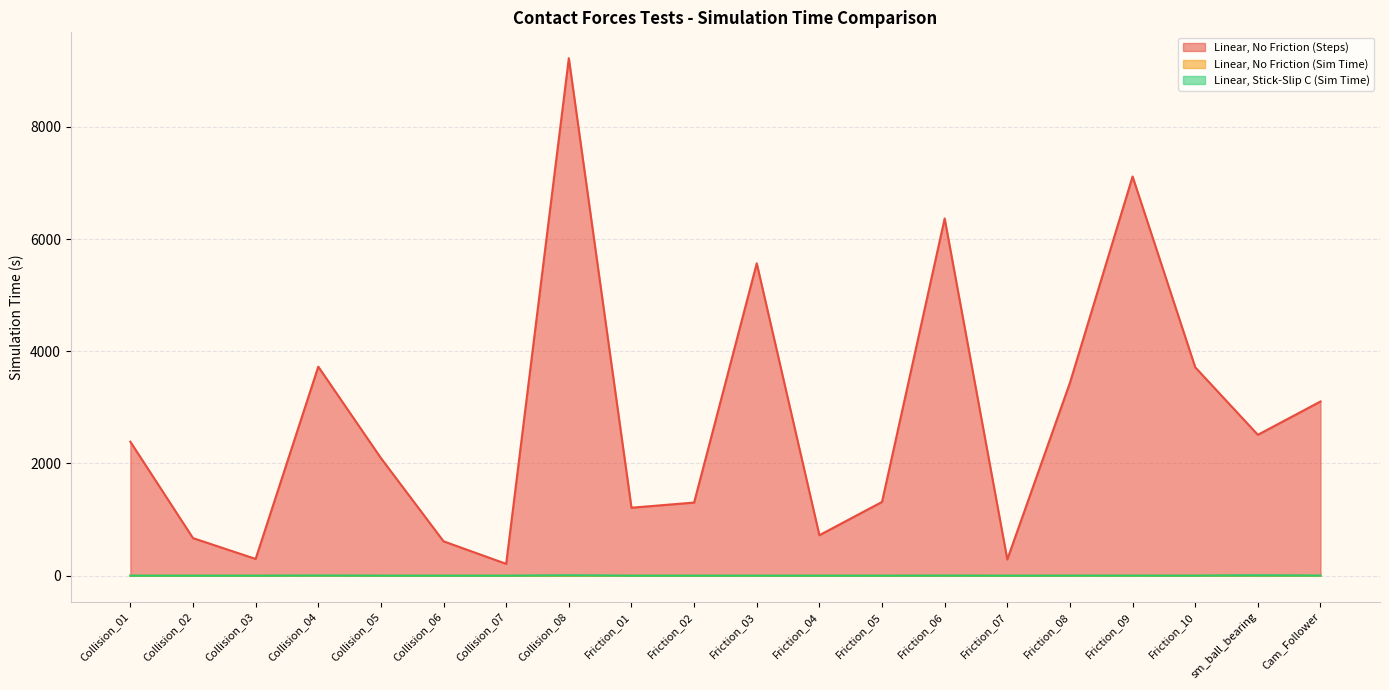

Which series has the widest spread of values?

Linear, No Friction (Steps)